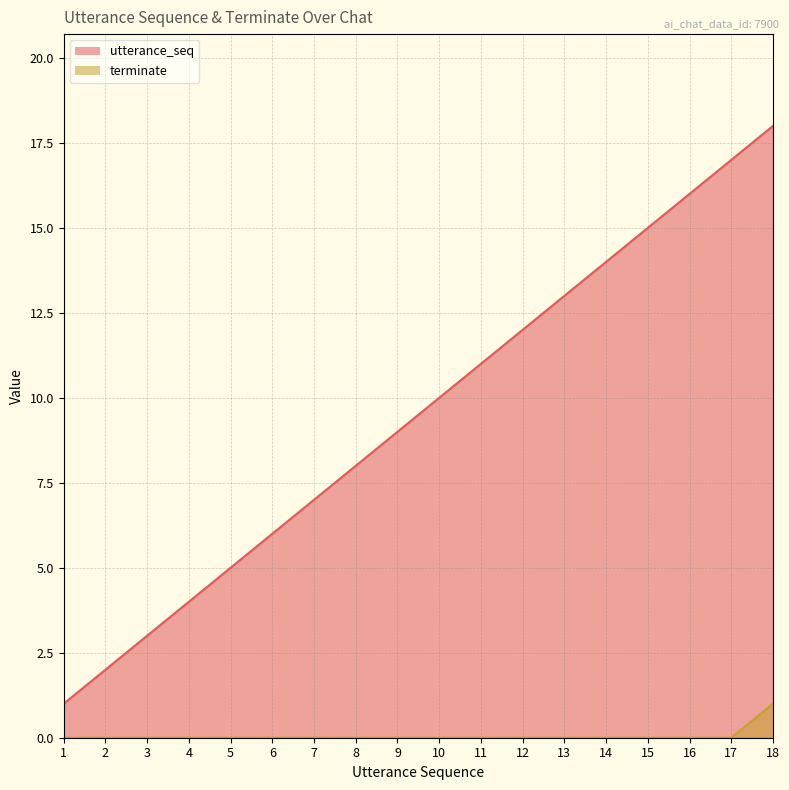

List the series in order of their overall mean, lowest first.

terminate, utterance_seq